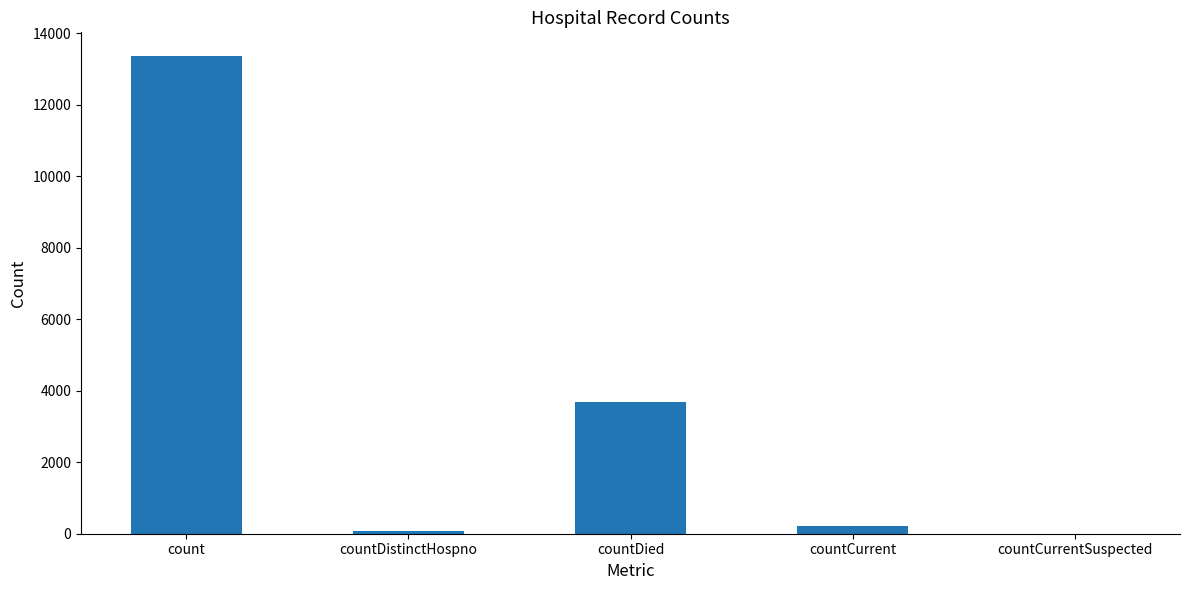

At which label is the value closest to 6676?

countDied